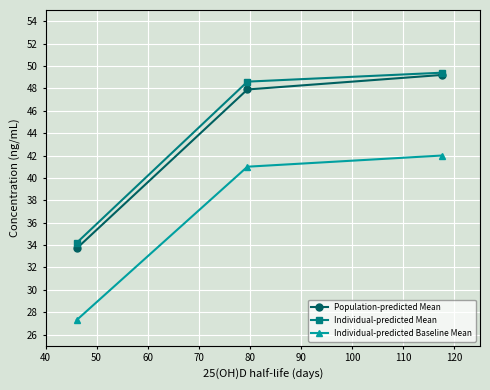

What are all the series names shown in the legend?

Population-predicted Mean, Individual-predicted Mean, Individual-predicted Baseline Mean